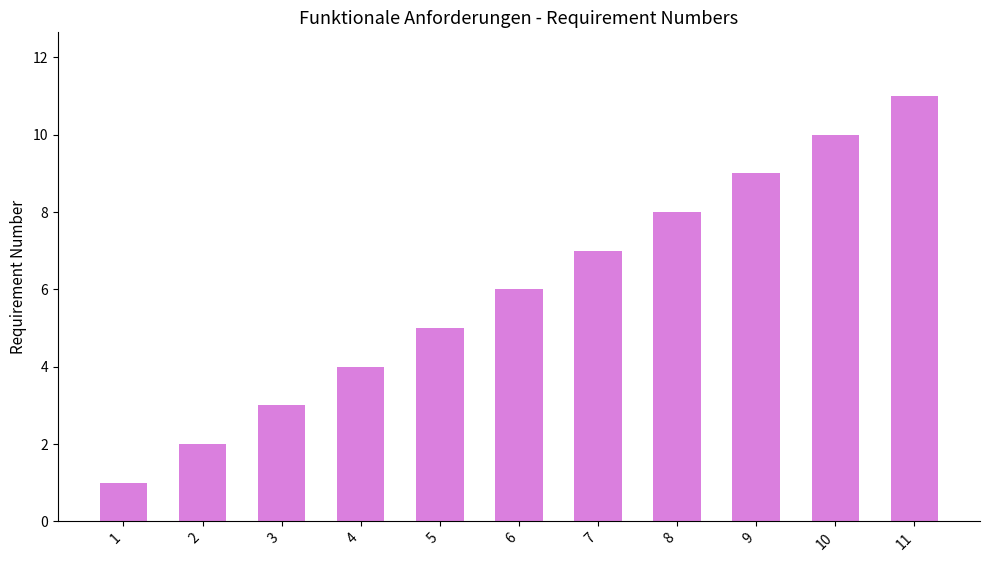

Rank the categories by value from highest to lowest.

11, 10, 9, 8, 7, 6, 5, 4, 3, 2, 1